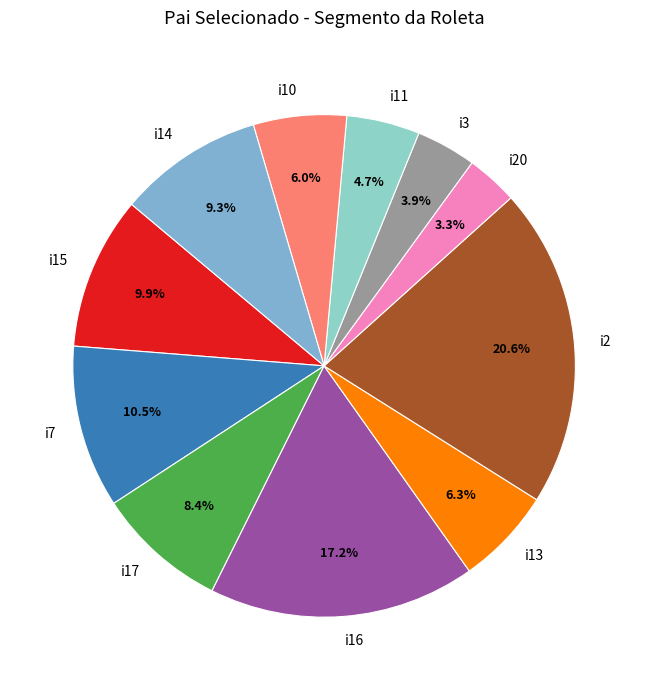

What is the ratio of the value at i17 to the value at i13?

1.3